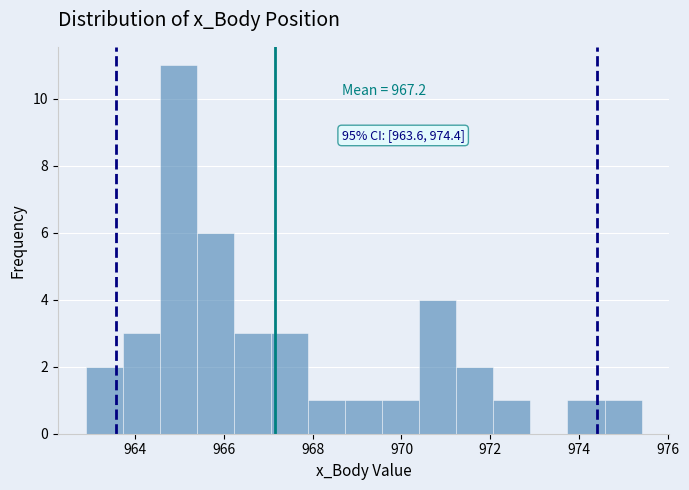

Over which range of the x-axis is the bar tallest?

964.6 to 965.4